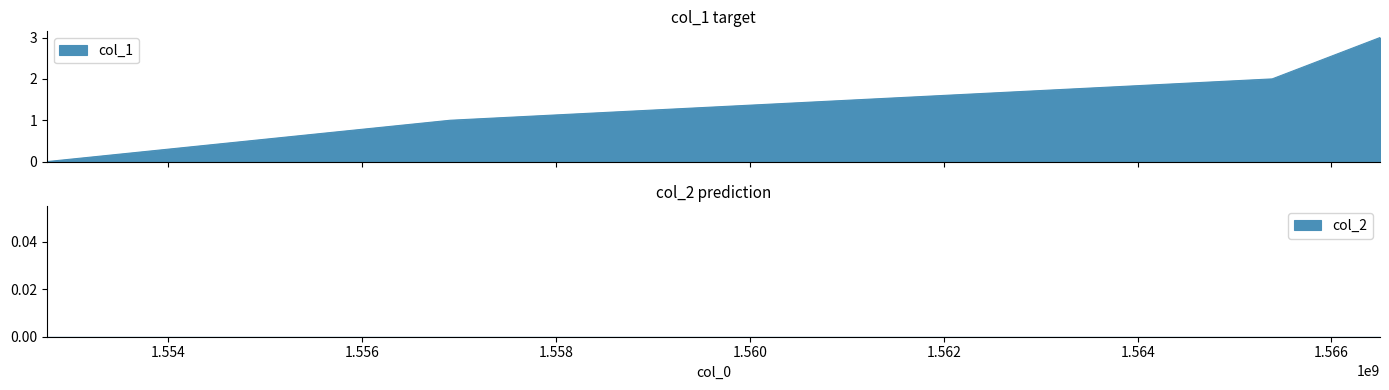

True or false: the data has more than 1 interior local peaks.

False